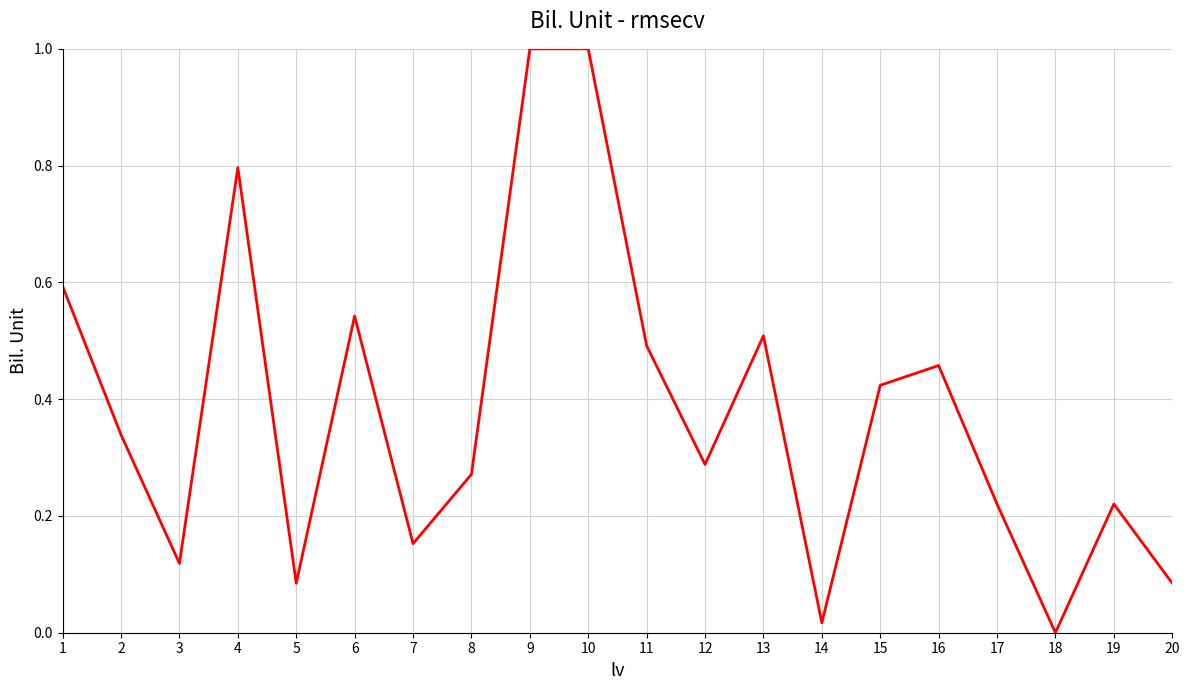

What is the difference between the second highest and second lowest values?

1.0